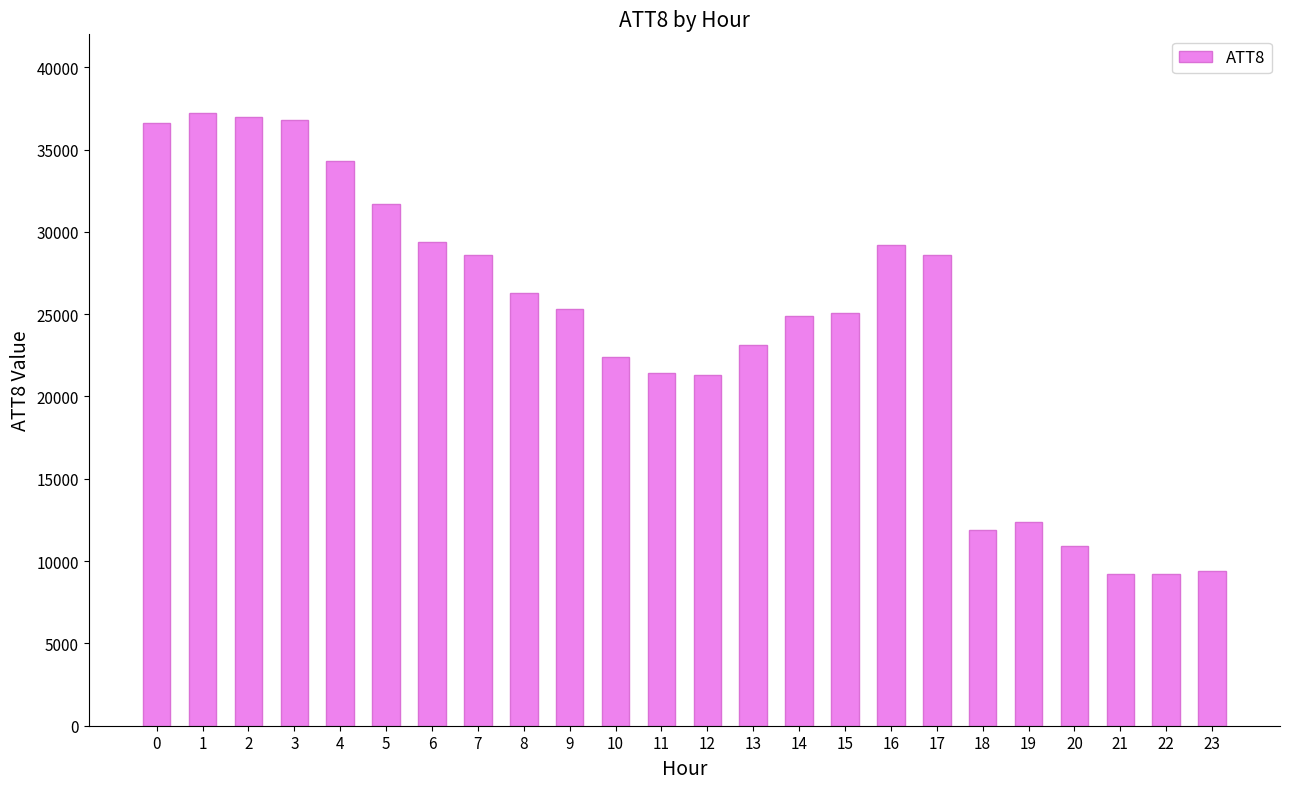

What is the sum of the values at 21 and 6?

38600